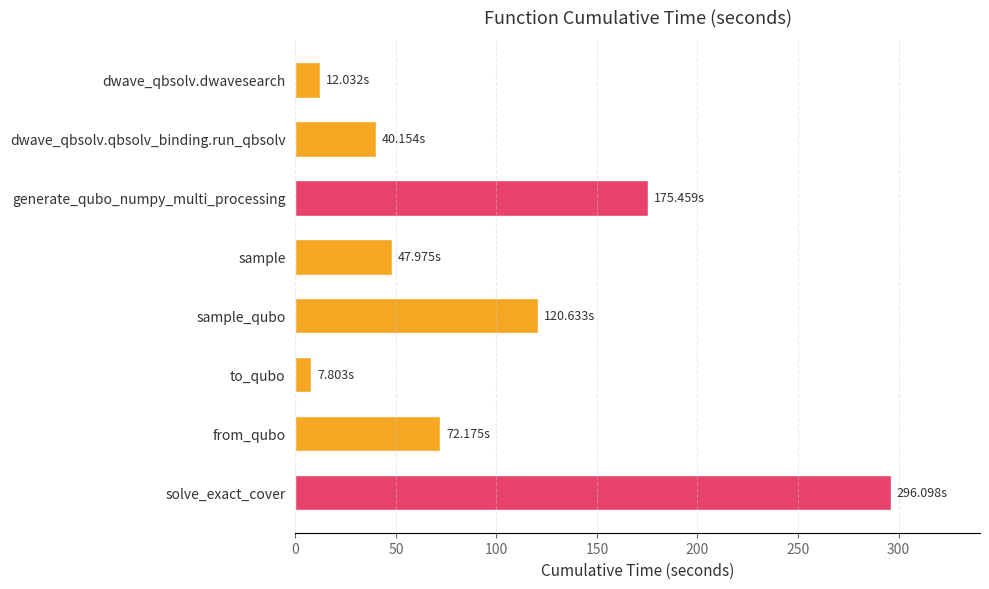

At which label is the value closest to 151?

generate_qubo_numpy_multi_processing